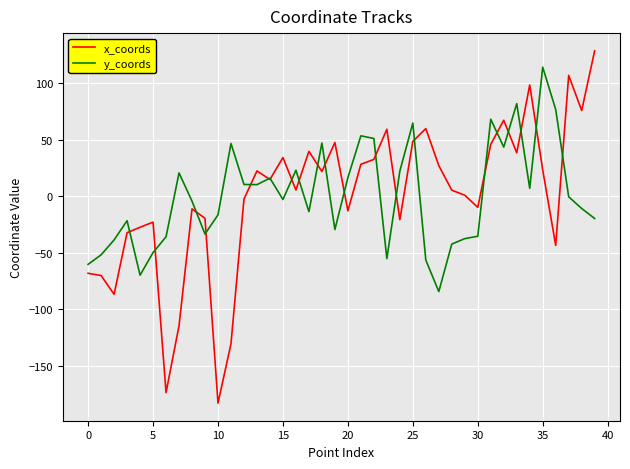

Which series has the widest spread of values?

x_coords